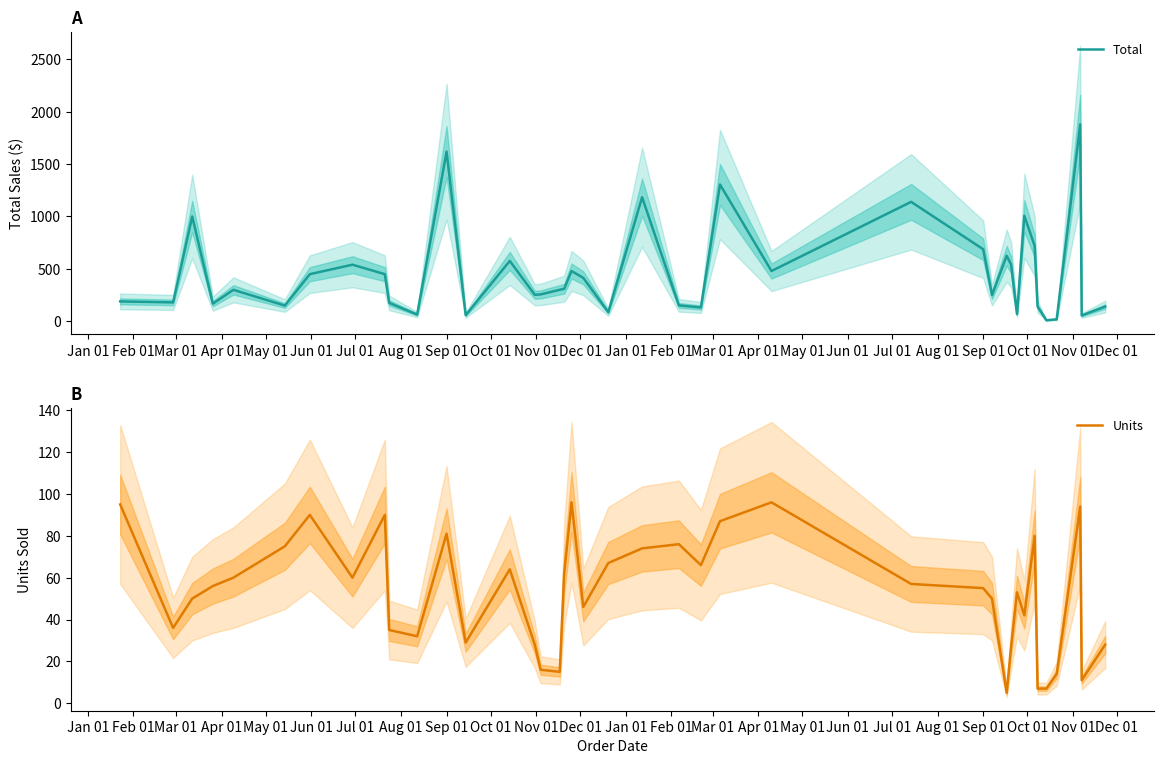

Rank the series by their maximum value, from lowest to highest.

Units, Total